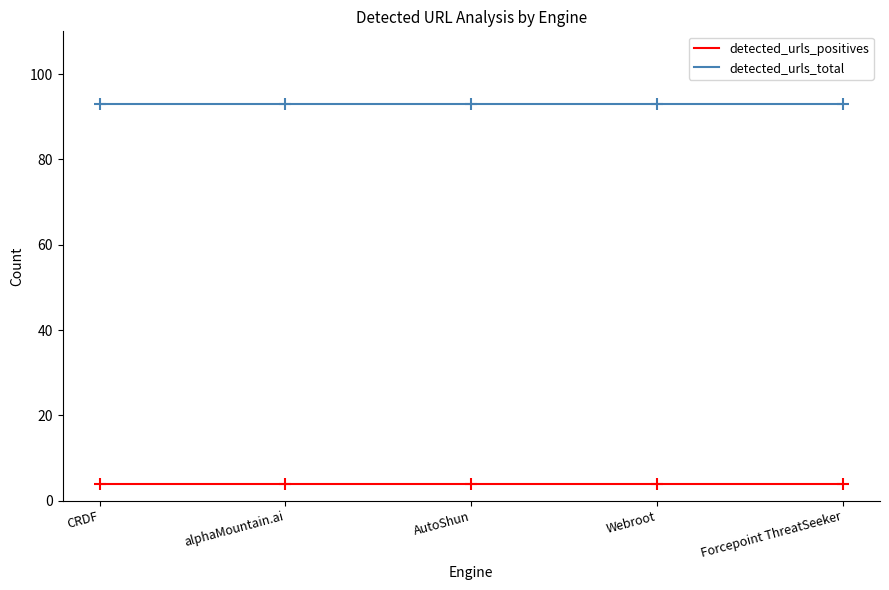

True or false: detected_urls_positives and detected_urls_total cross at least once.

False